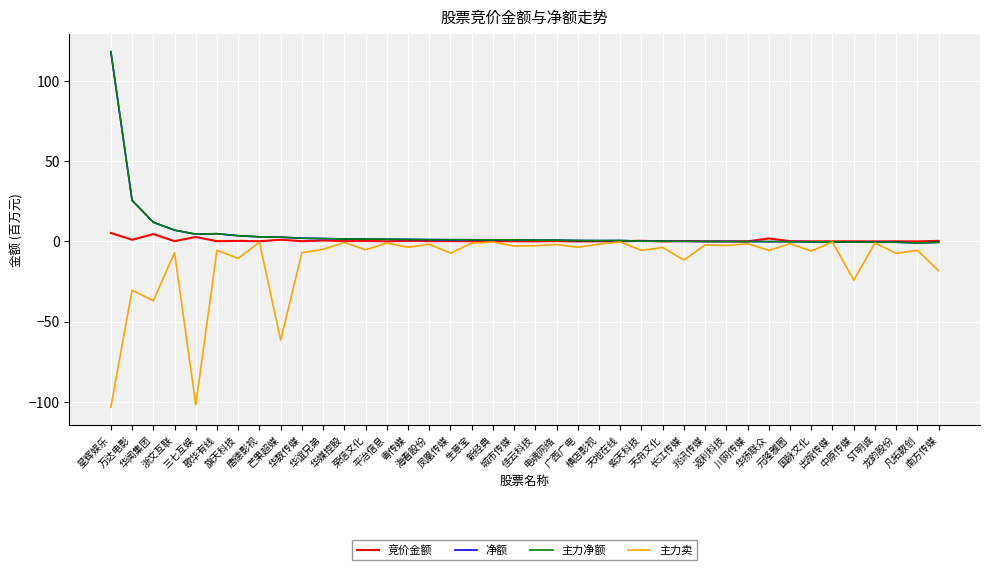

At which category is the sum across all series the highest?

星辉娱乐